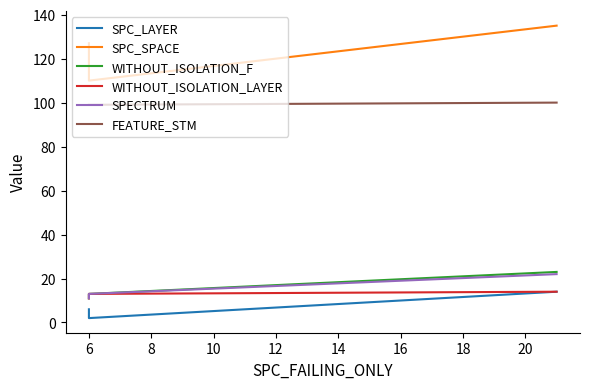

Which series has the widest spread of values?

SPC_SPACE